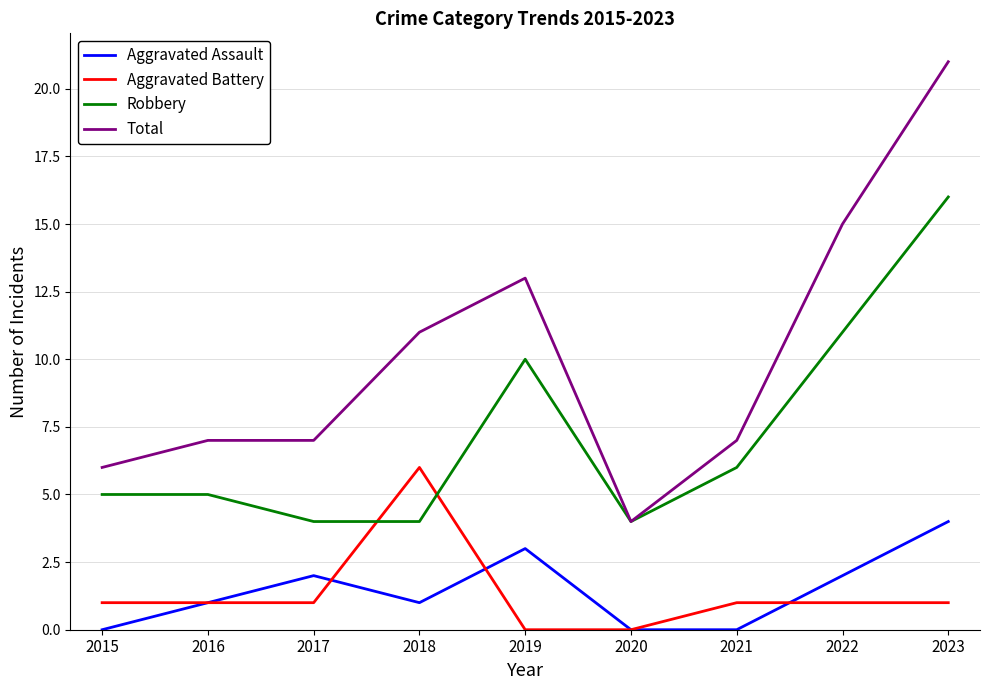

Which series has the largest total across all categories?

Total